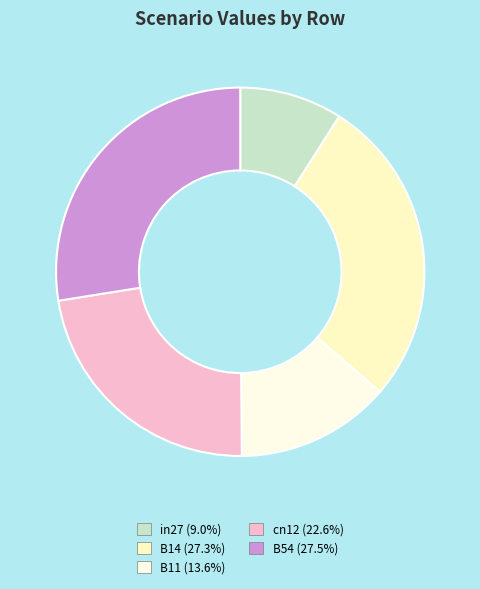

Which slice is the largest?

B54